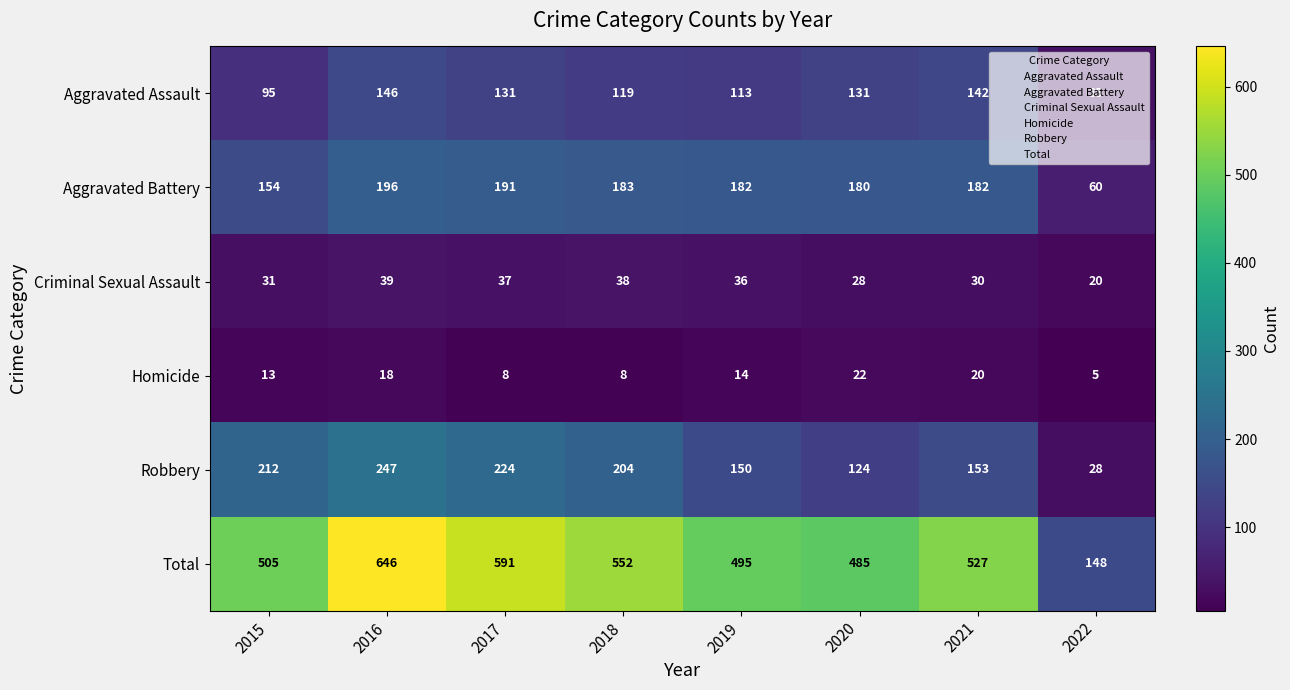

How many series are shown in this chart?

6